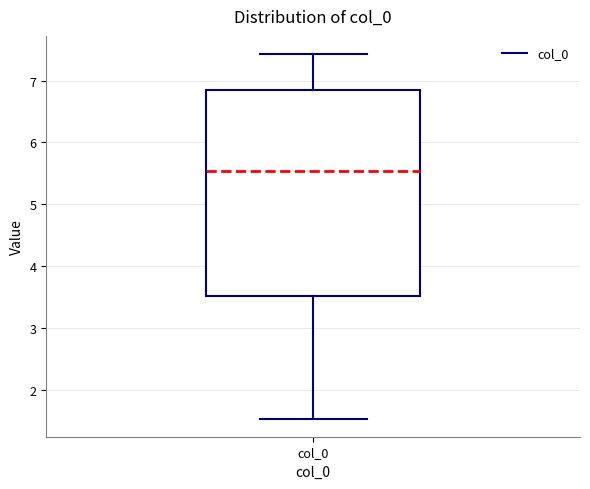

Where does the upper whisker of the box for col_0 end on the y-axis? The values are not printed on the chart, so give them approximately, as read against the axis.

7.4